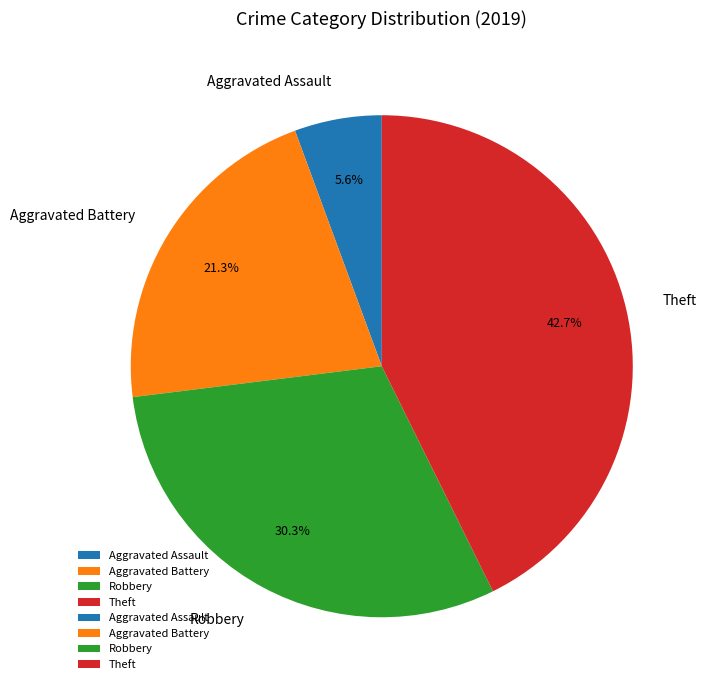

What is the largest slice in the pie chart?

Theft